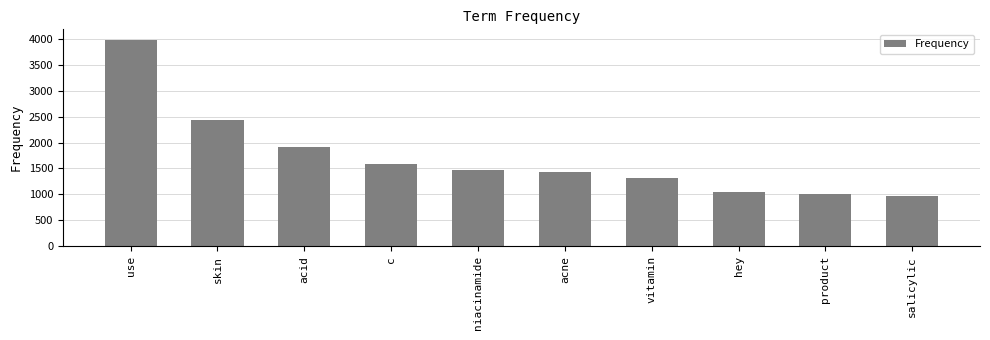

How many data points does each series have?

10